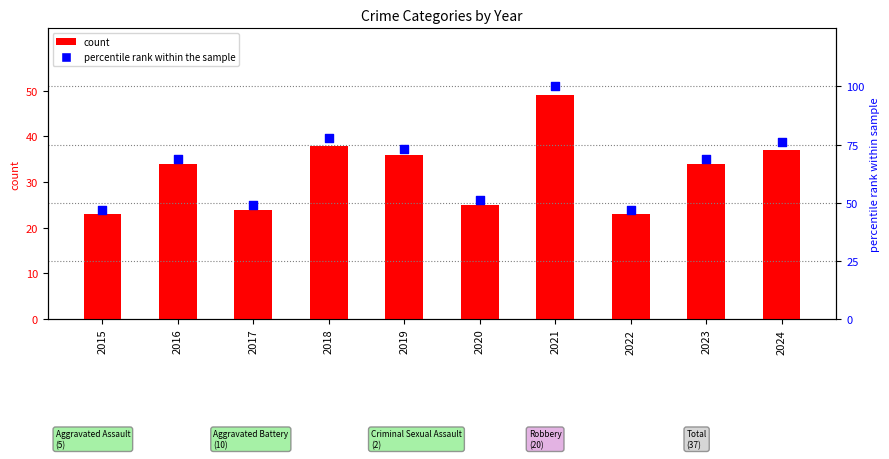

Which series contains the lowest Y value?

Total